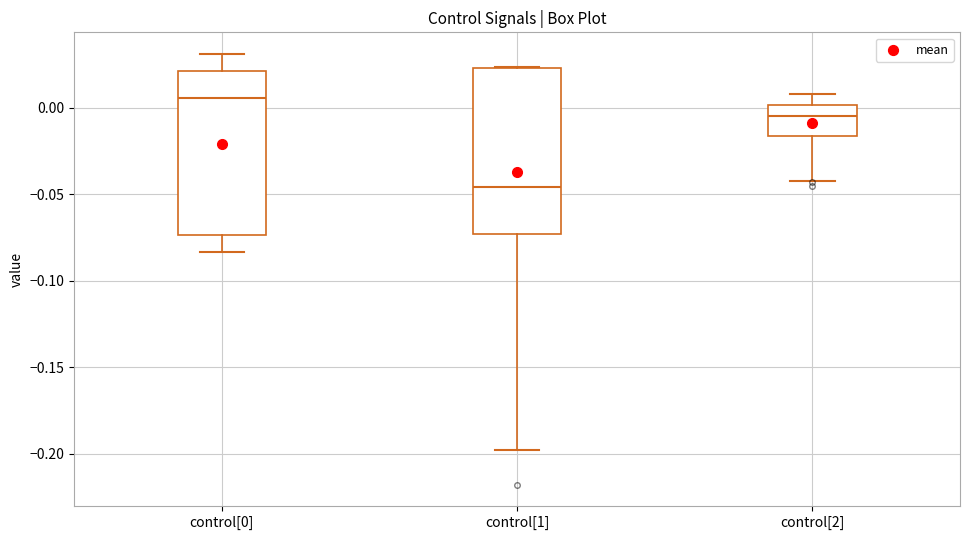

Reading left to right, transcribe this box plot: for each box, give where its median line is, the range the box spans, and where its two whiskers end, as read against the y-axis. The values are not printed on the chart, so give them approximately, as read against the axis.

control[0]: median 0.005, box -0.075 to 0.020, whiskers -0.085 to 0.030
control[1]: median -0.045, box -0.075 to 0.025, whiskers -0.200 to 0.025
control[2]: median -0.005, box -0.015 to 0.000, whiskers -0.040 to 0.010